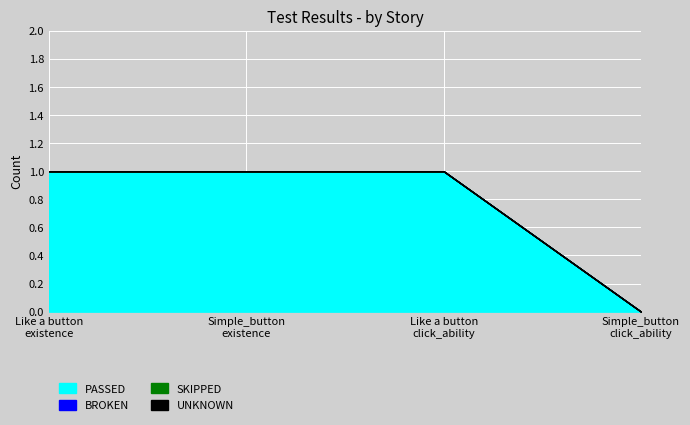

How many lines are shown in the chart?

4